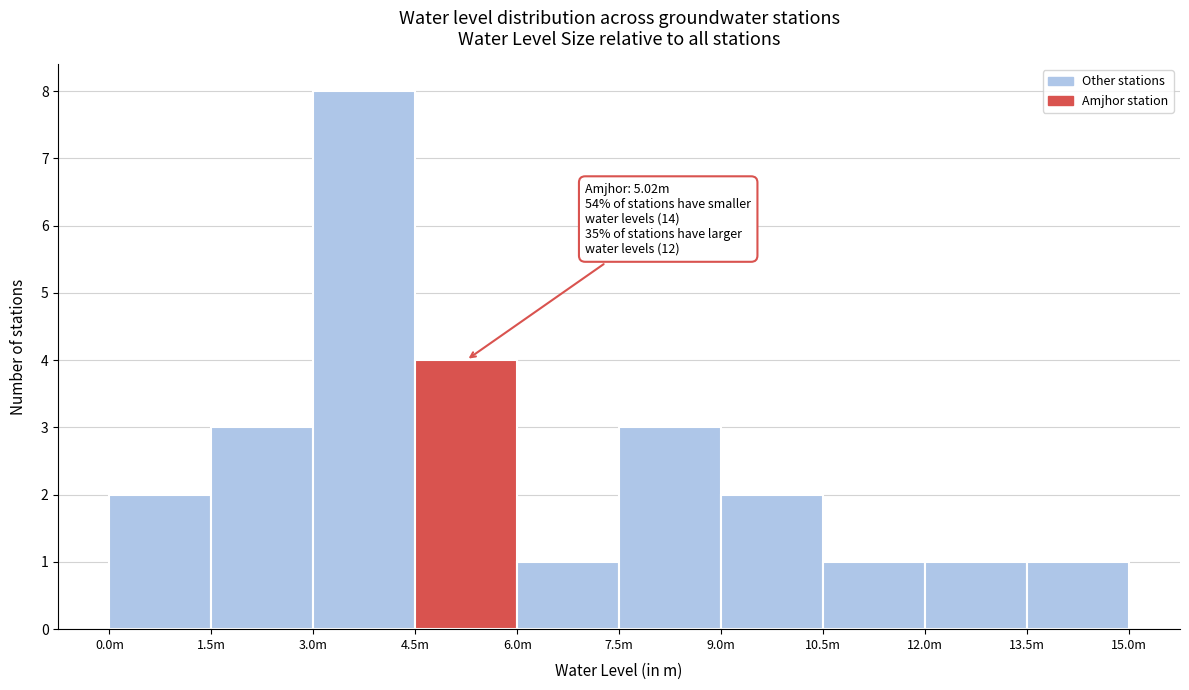

Reading left to right, extract all data points from this chart.

2	3	8	4	1	3	2	1	1	1